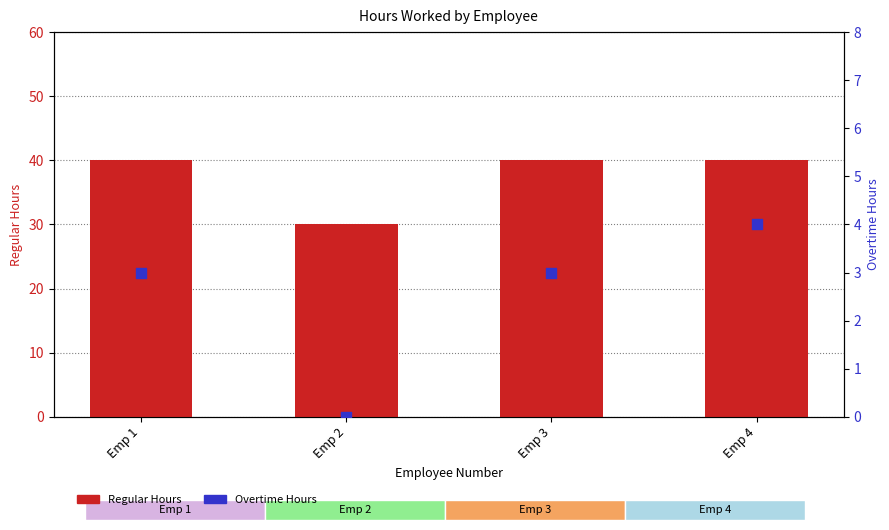

At which category is the sum across all series the highest?

Emp 4